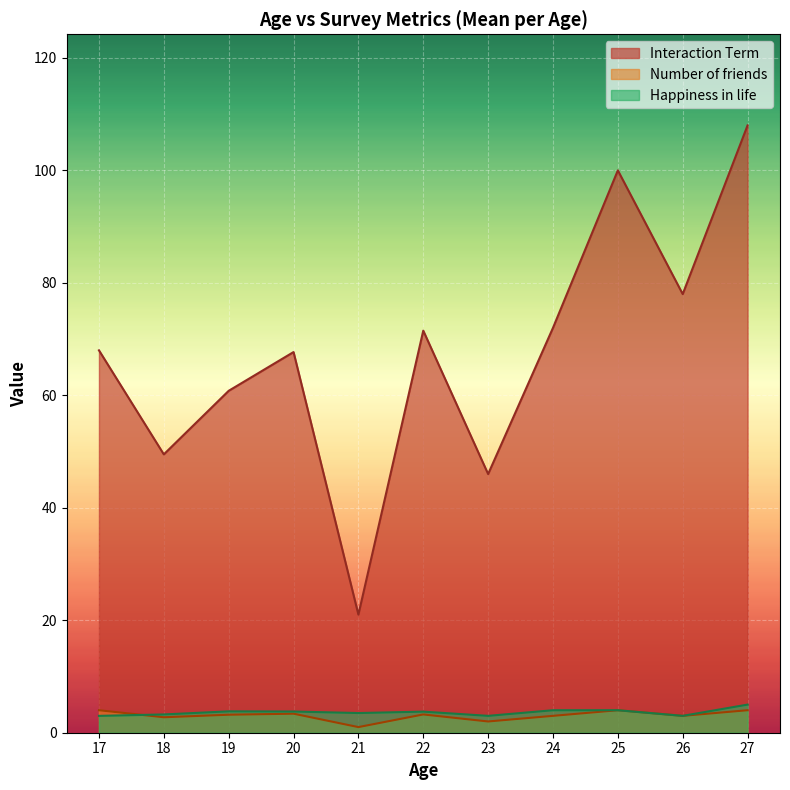

True or false: Happiness in life and Interaction Term cross at least once.

False